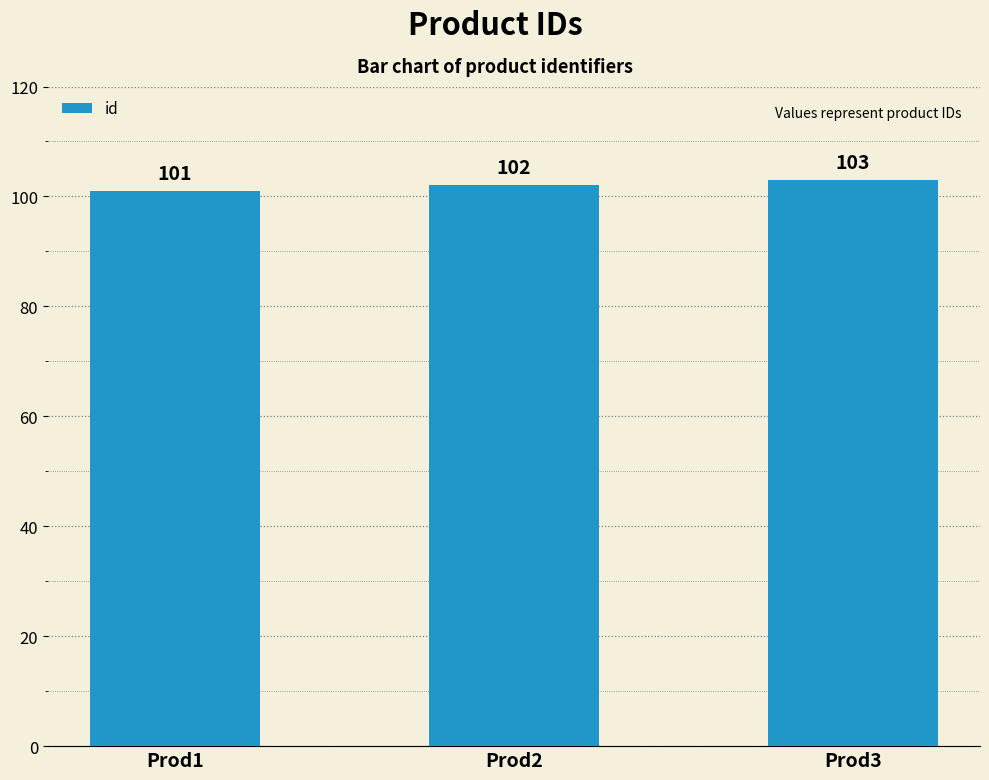

The value at Prod2 is 38. True or false?

False